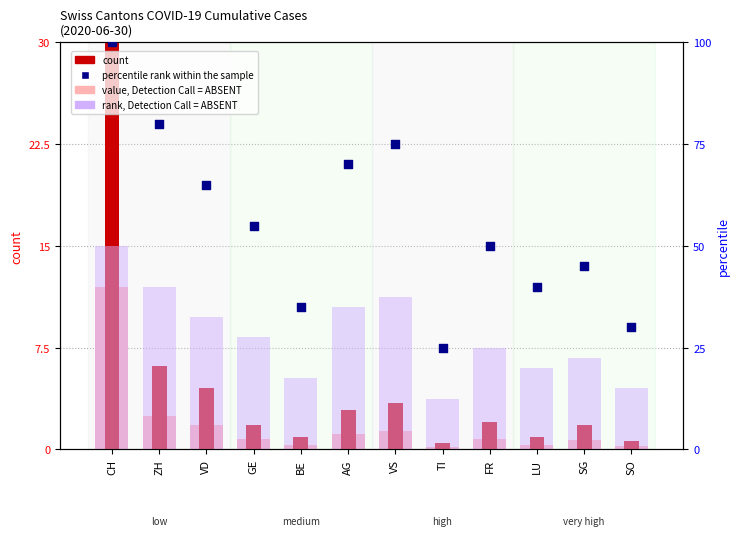

At how many categories does at least one series exceed 95?

1